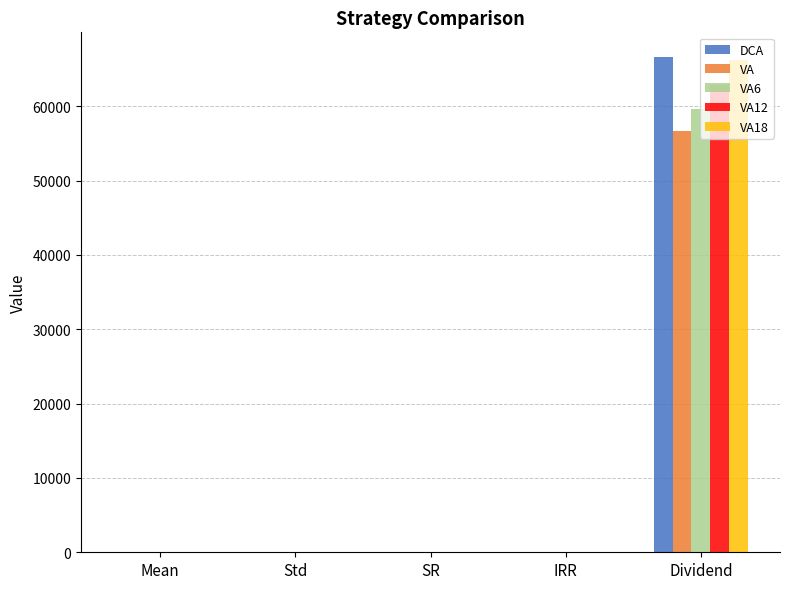

The value of VA at Dividend is 32324.0. True or false?

False